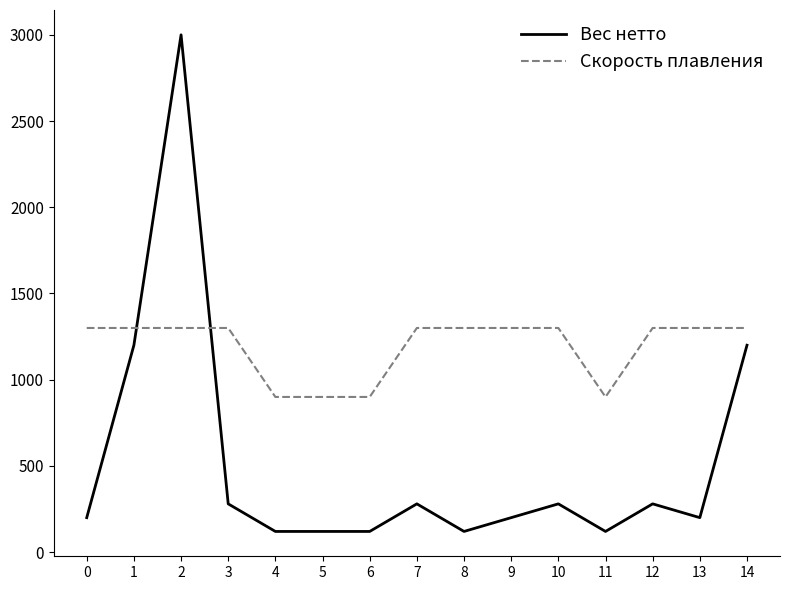

The value of Скорость плавления at 10 is 2282. True or false?

False